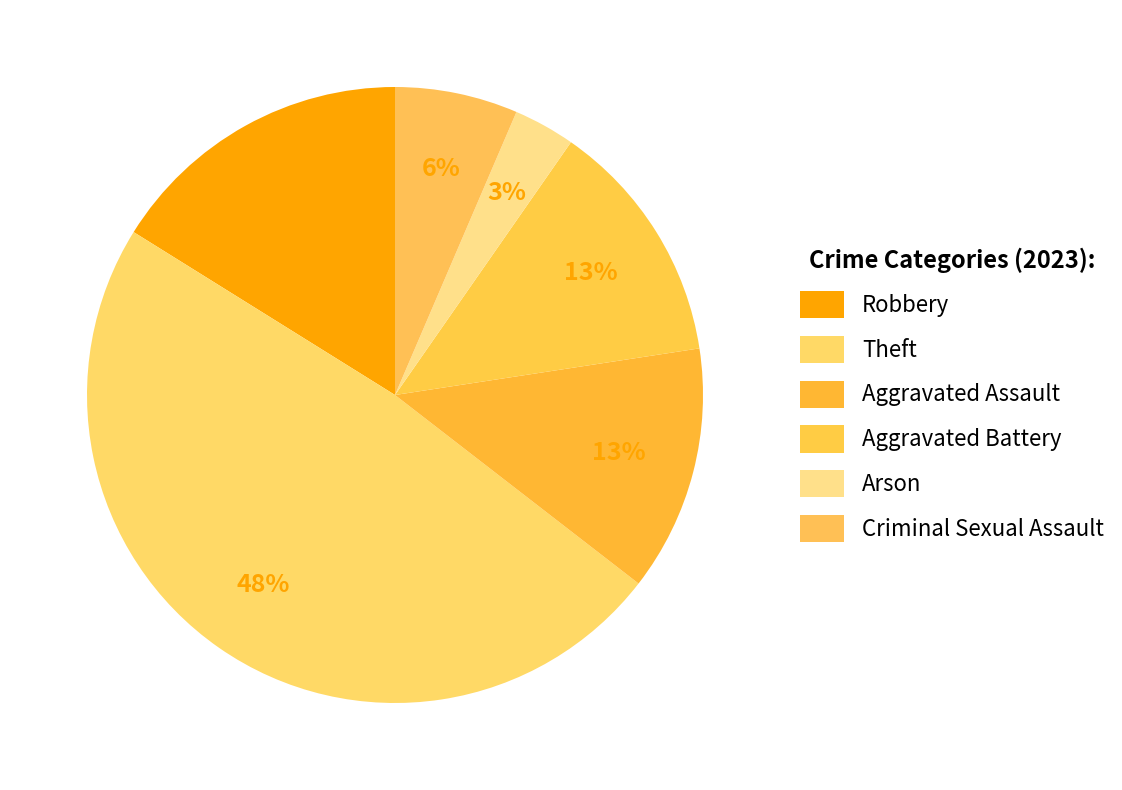

To the nearest percent, what percentage of the pie is Arson?

3%